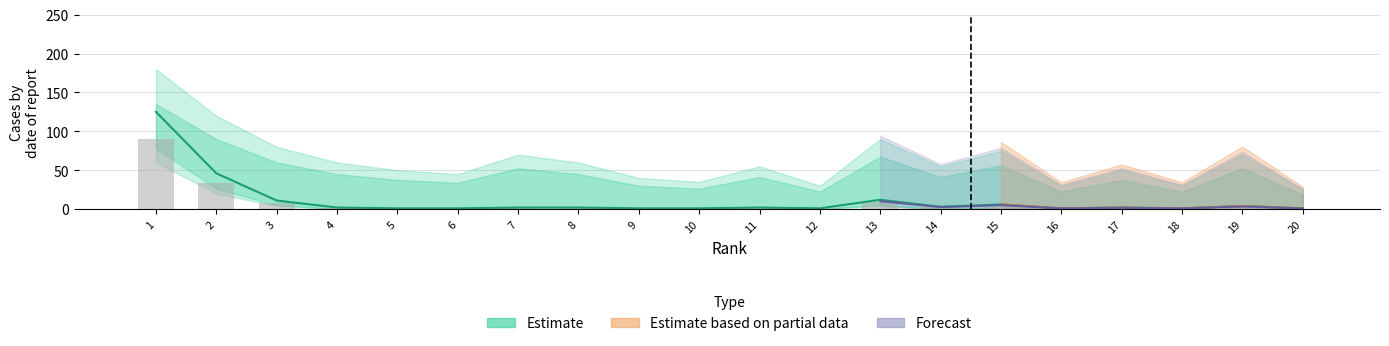

Which category has the highest value across all series?

1